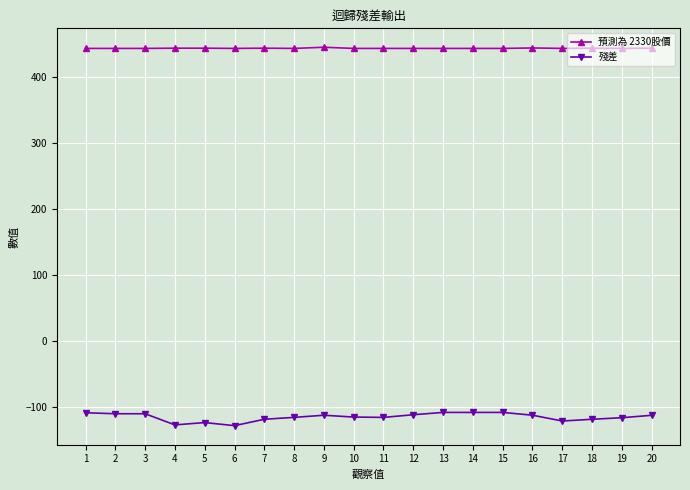

Rank the series at 20 from highest to lowest value.

預測為 2330股價, 殘差